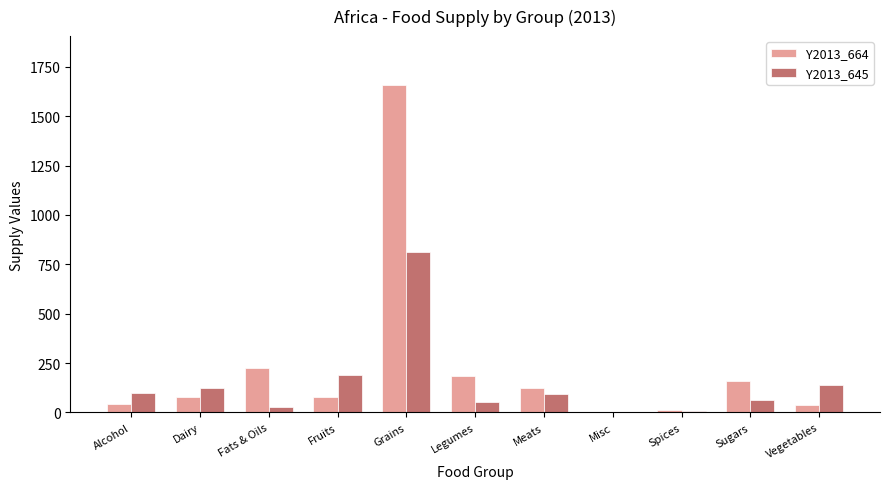

Which series has the largest total across all categories?

Y2013_664